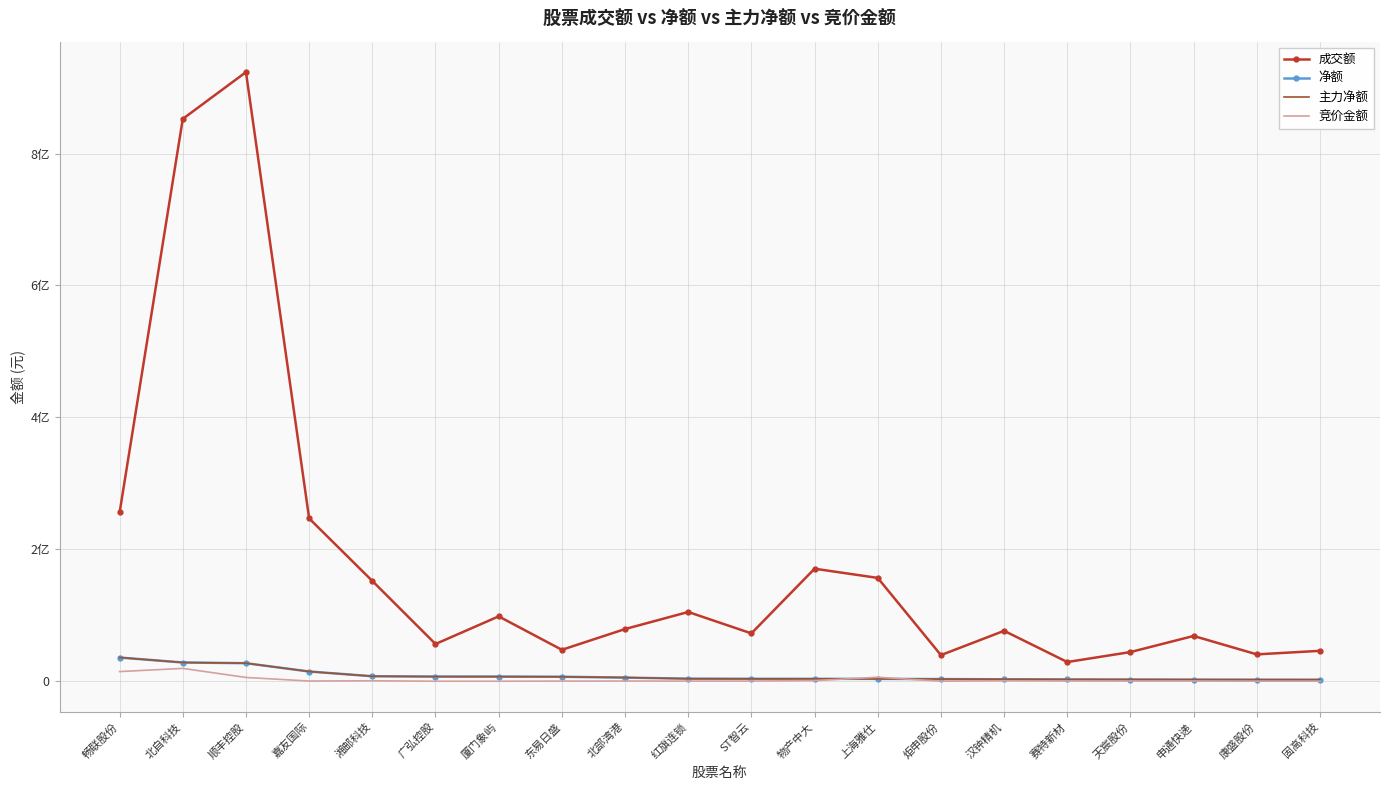

What is the minimum value for 主力净额?

2289338